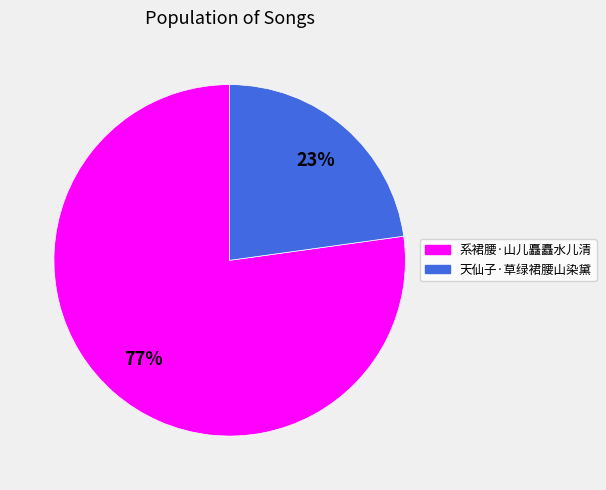

Rank the categories by value from highest to lowest.

系裙腰·山儿矗矗水儿清, 天仙子·草绿裙腰山染黛